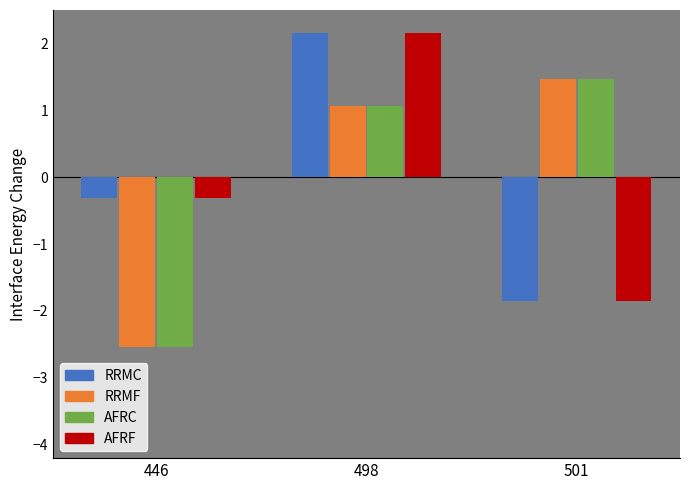

What is the total value across all series at 501?

-0.8